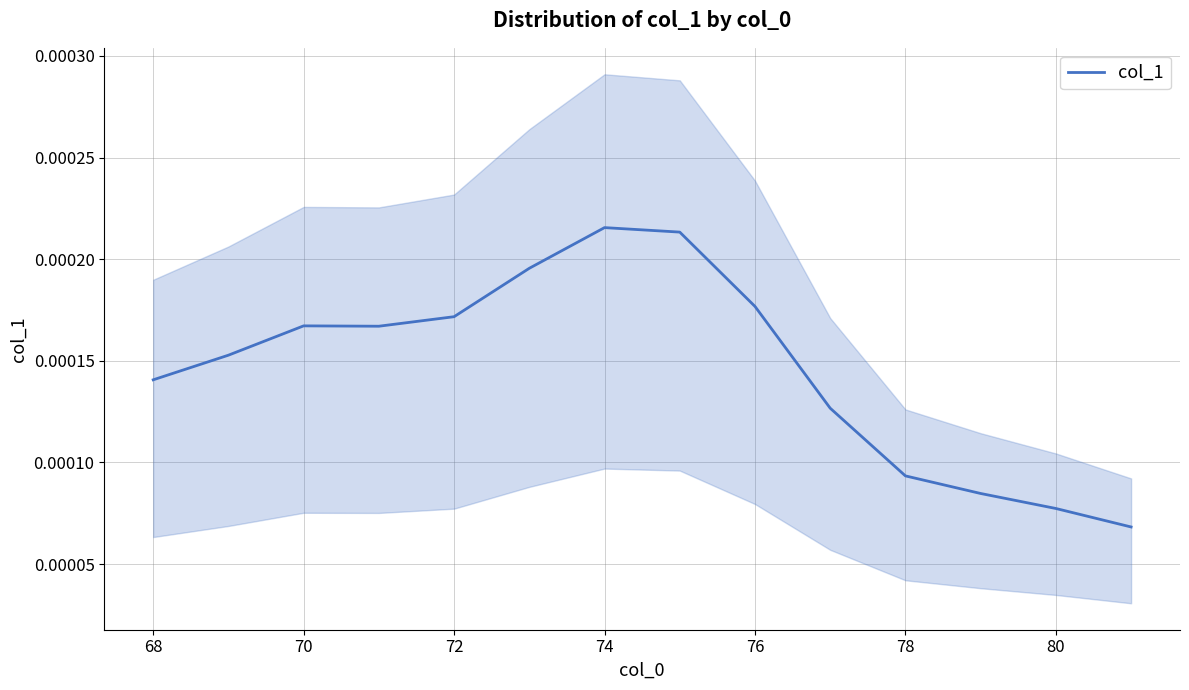

How many distinct data groups are displayed?

1